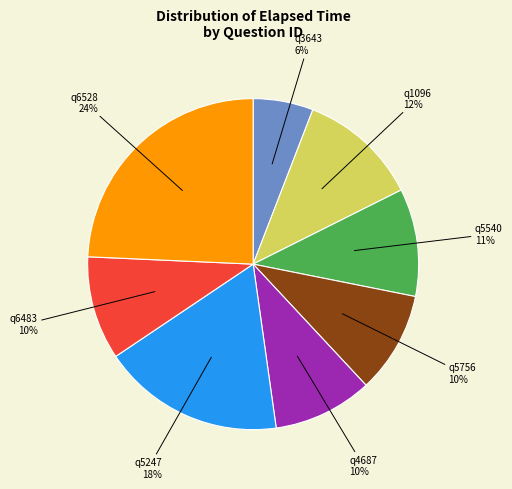

Is there any slice that represents more than half of the pie?

No